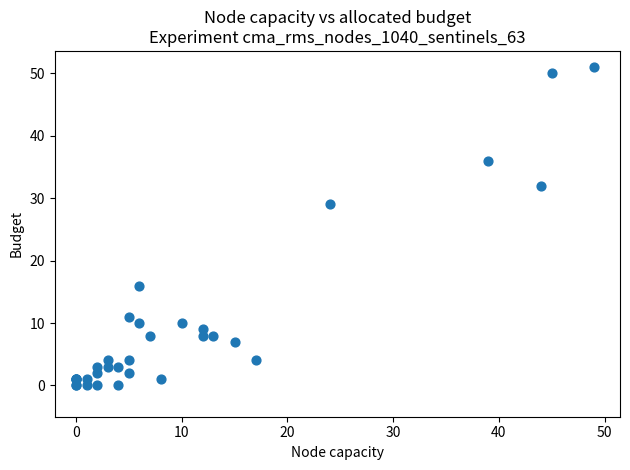

What Y value in the scatter plot is closest to 25?

29